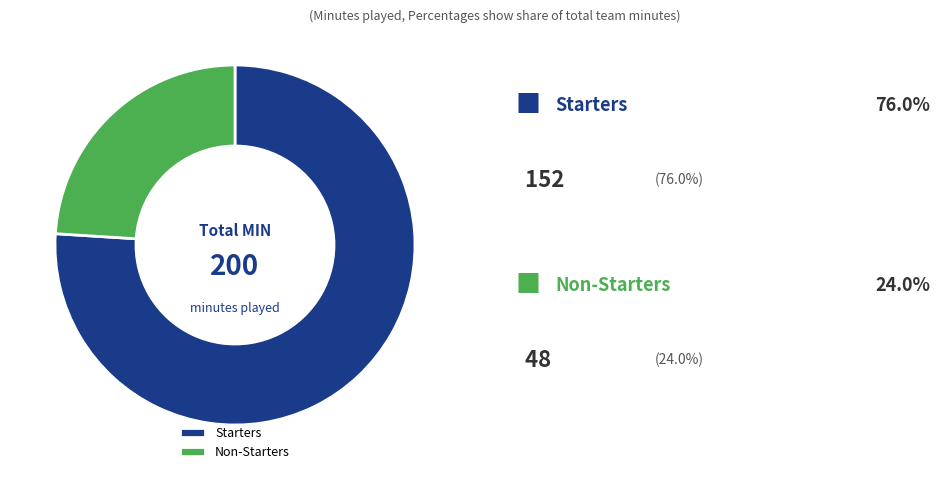

Does any single category account for the majority?

Yes